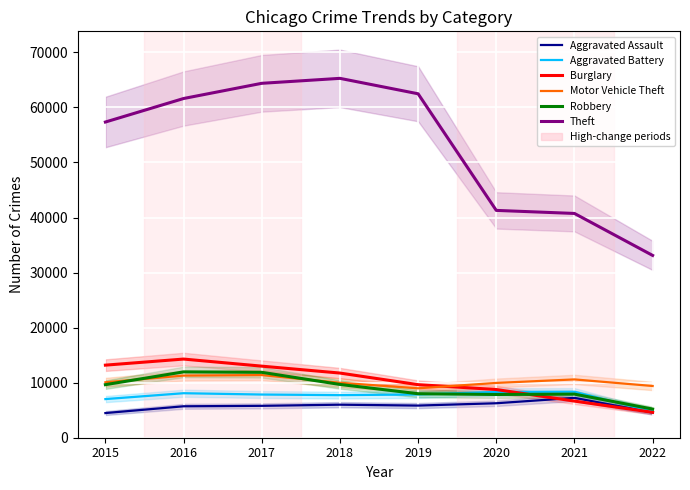

The Robbery series shows 10924 at 2020. True or false?

False